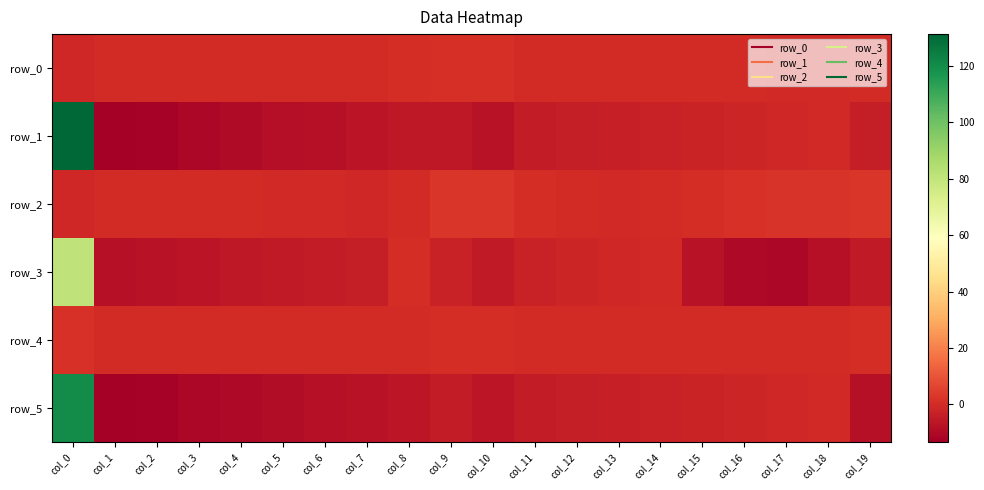

Is it true that row_1 equals -5.9 at col_9?

True